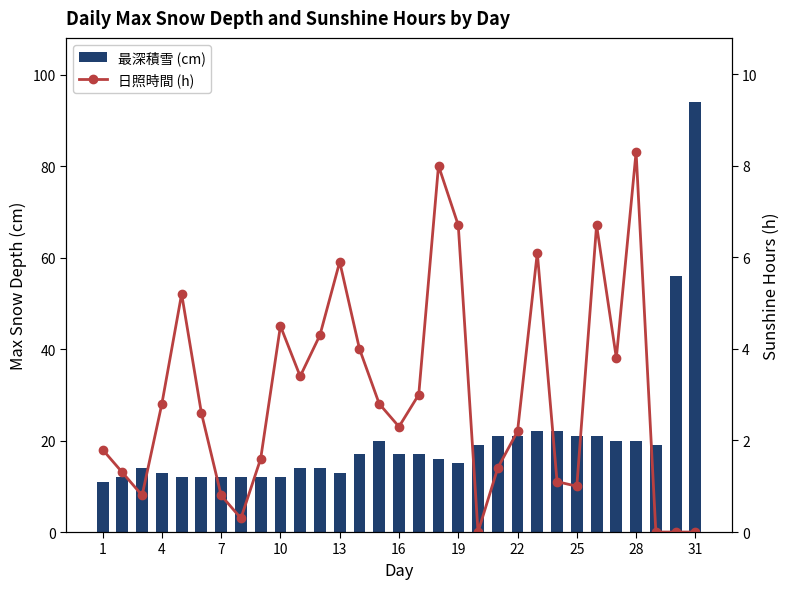

At how many categories does at least one series exceed 31?

2